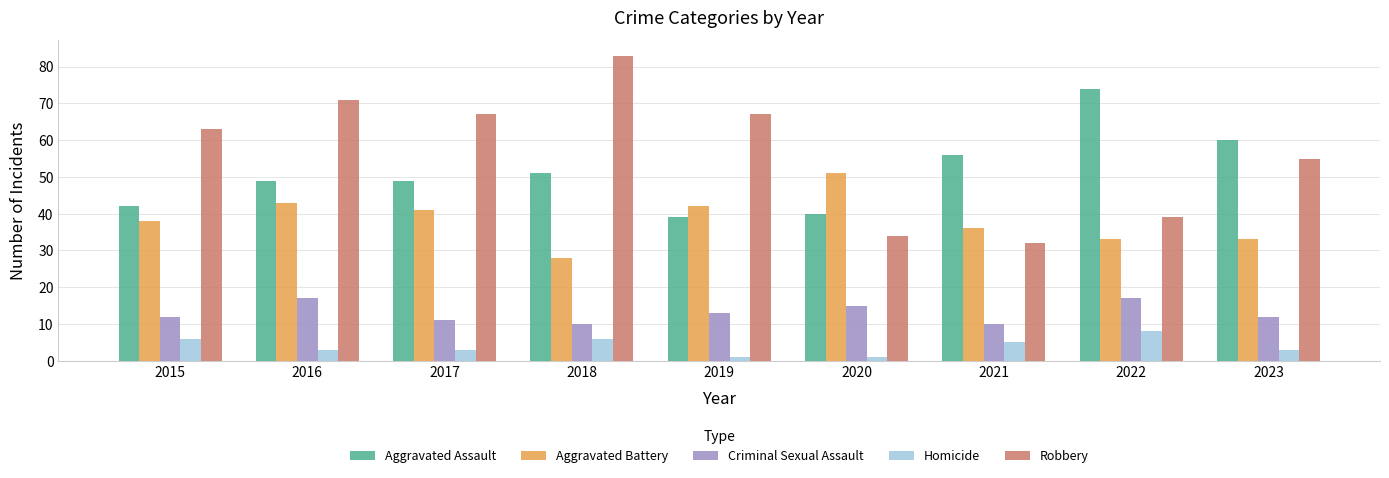

What is the approximate value of Homicide at 2018?

6